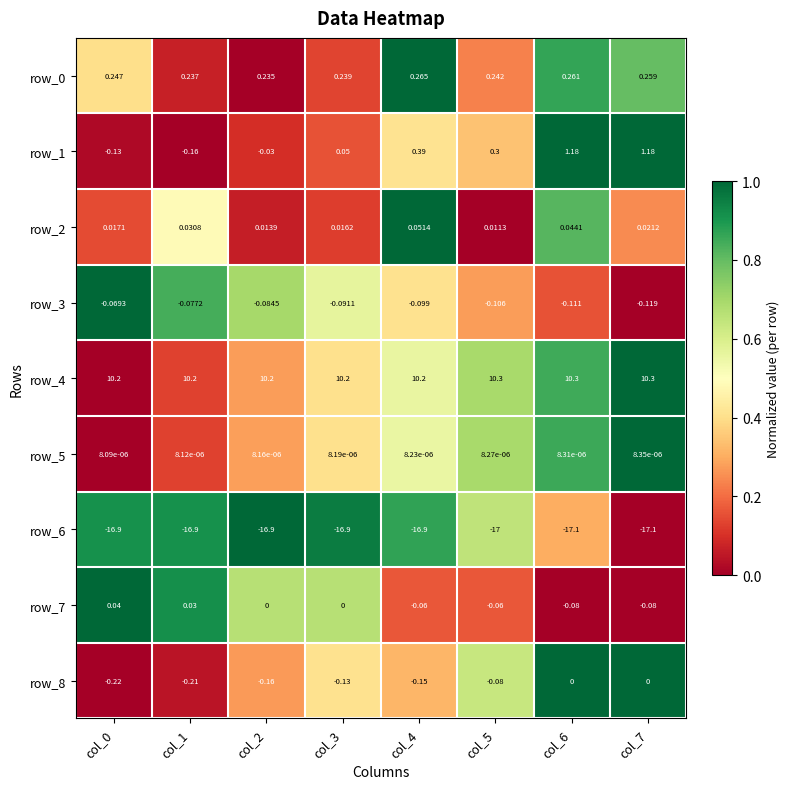

How many row_5 values are between 0 and 1?

8